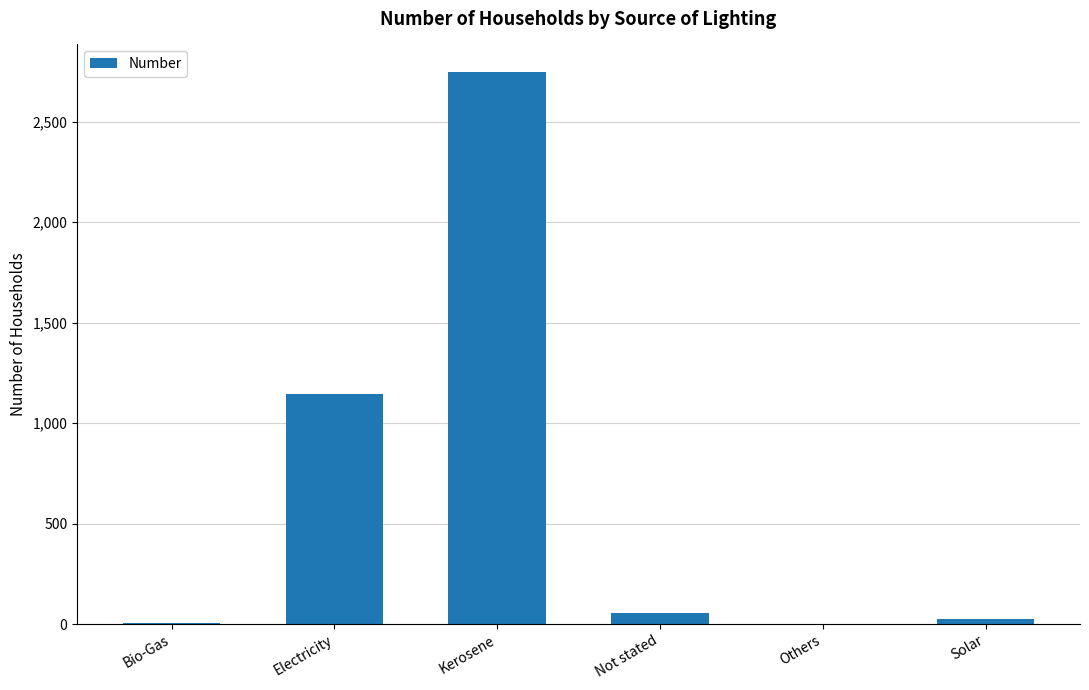

The value at Electricity is 479. True or false?

False